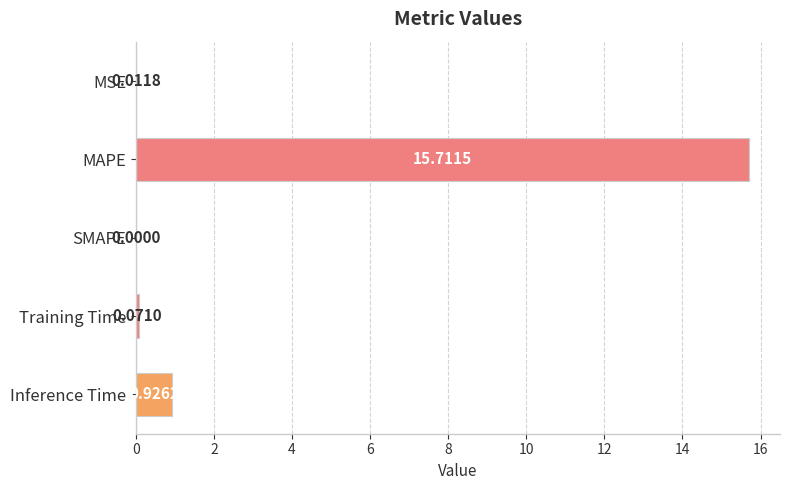

What is the change in value from SMAPE to Inference Time?

+0.9